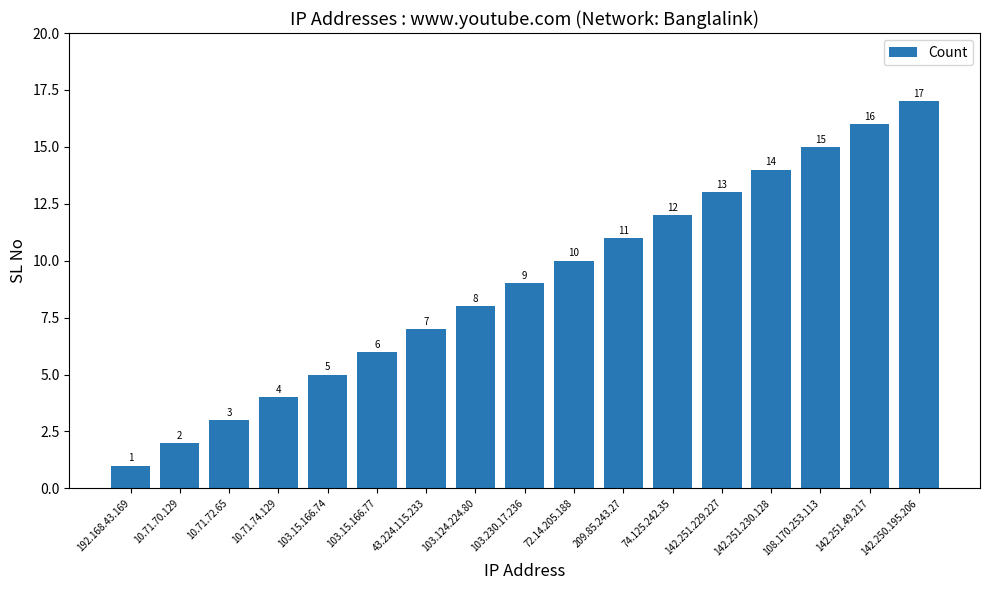

Count the number of data series in this chart.

1